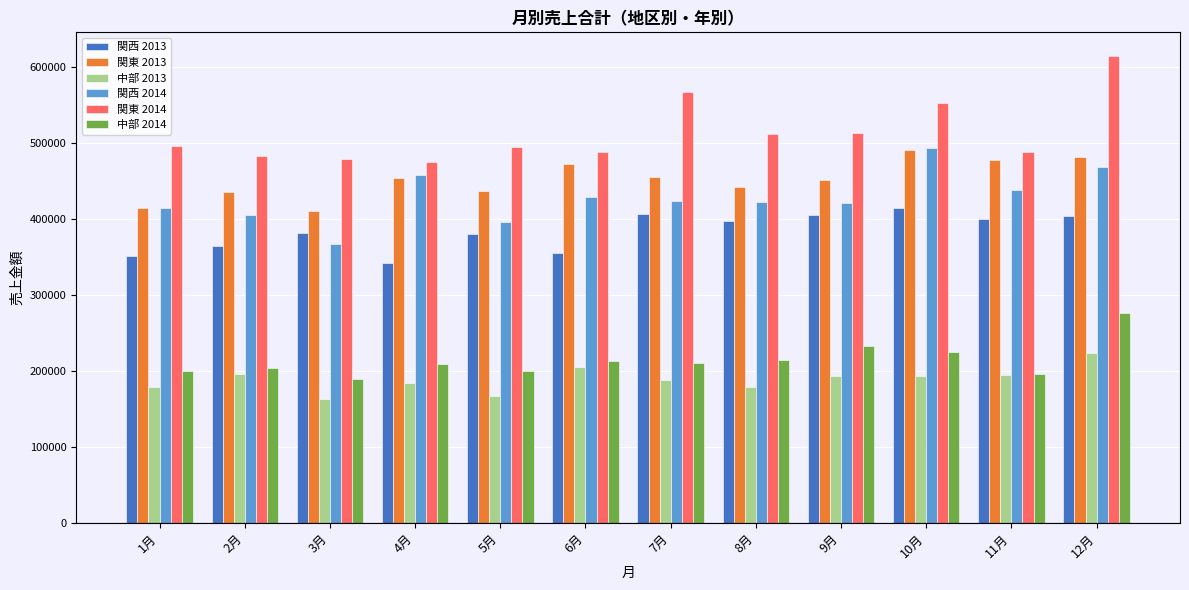

Which series changed the most between 8月 and 10月?

関西 2014